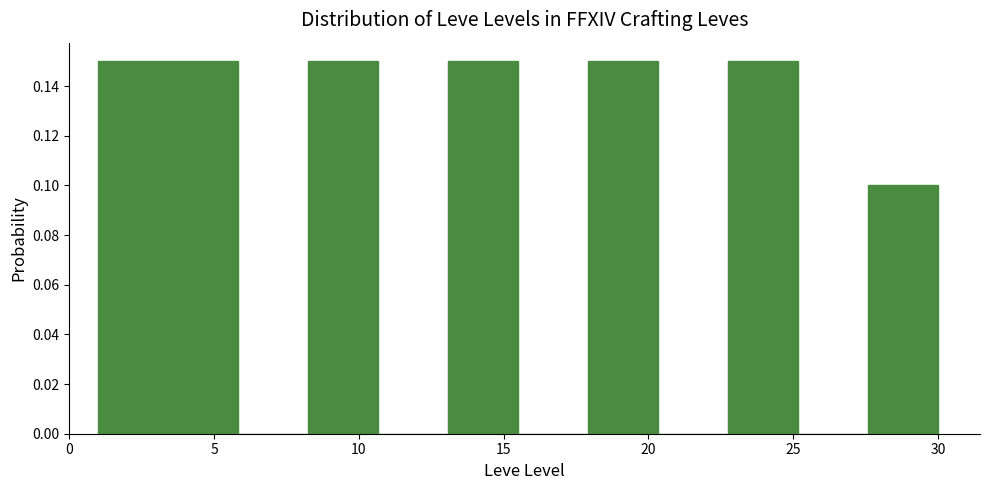

Reading left to right, transcribe this chart: for each bar, give the range it covers on the x-axis and its height. Neither the bar edges nor the heights are printed on the chart, so give them approximately, as read against the axes.

1.0 to 3.5: 0.15
3.5 to 6.0: 0.15
6.0 to 8.5: 0
8.5 to 10.5: 0.15
10.5 to 13.0: 0
13.0 to 15.5: 0.15
15.5 to 18.0: 0
18.0 to 20.5: 0.15
20.5 to 23.0: 0
23.0 to 25.0: 0.15
25.0 to 27.5: 0
27.5 to 30.0: 0.10